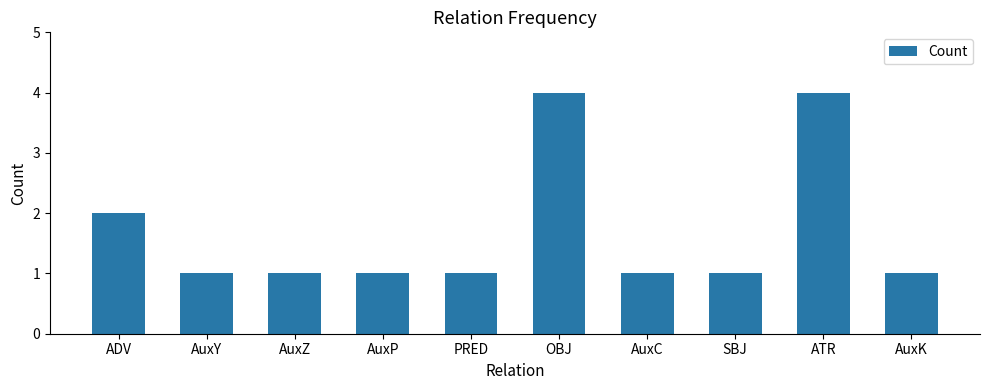

What is the average value?

2